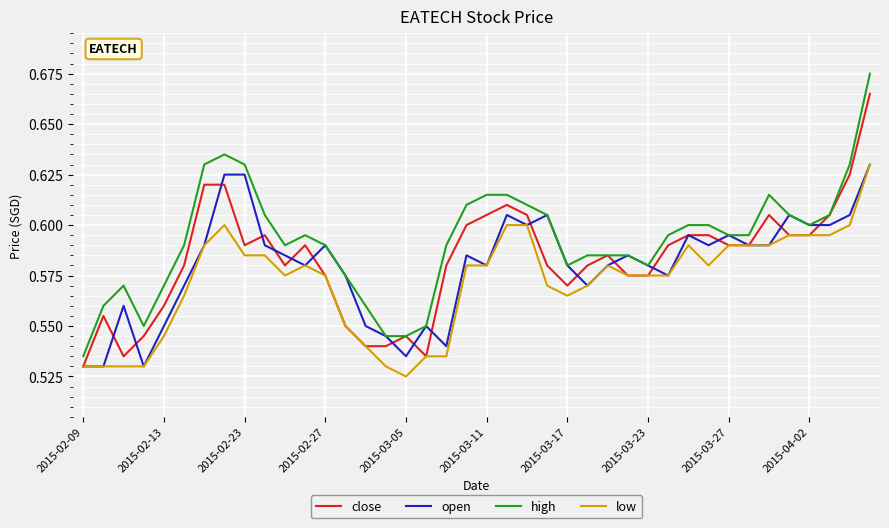

True or false: low and high intersect in this chart.

False